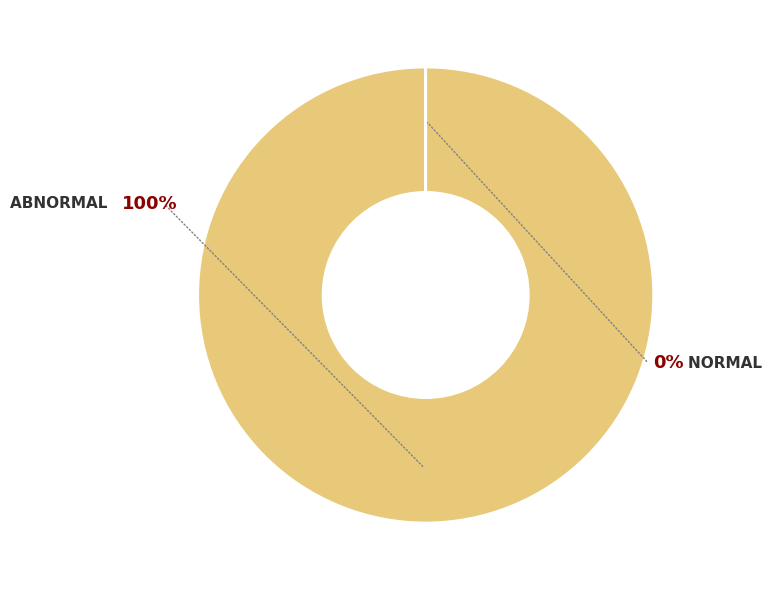

Is Abnormal the majority of the pie?

Yes